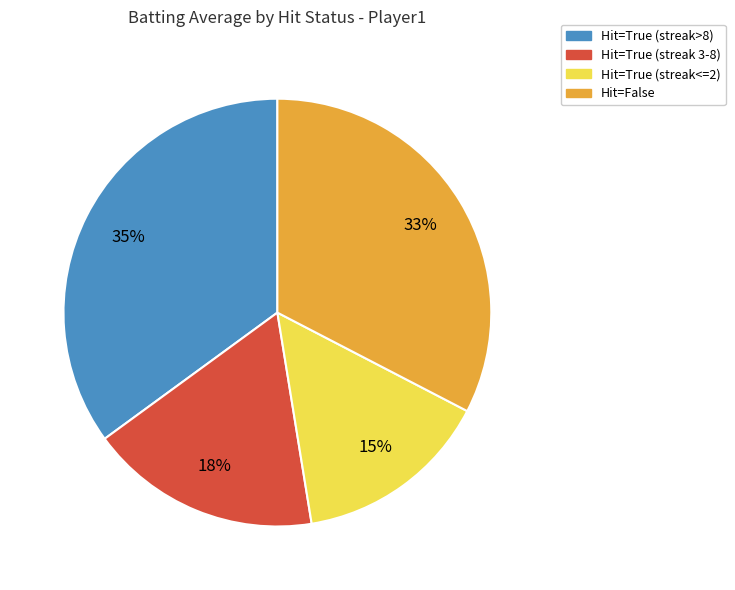

To the nearest percent, what is the average slice percentage?

25%